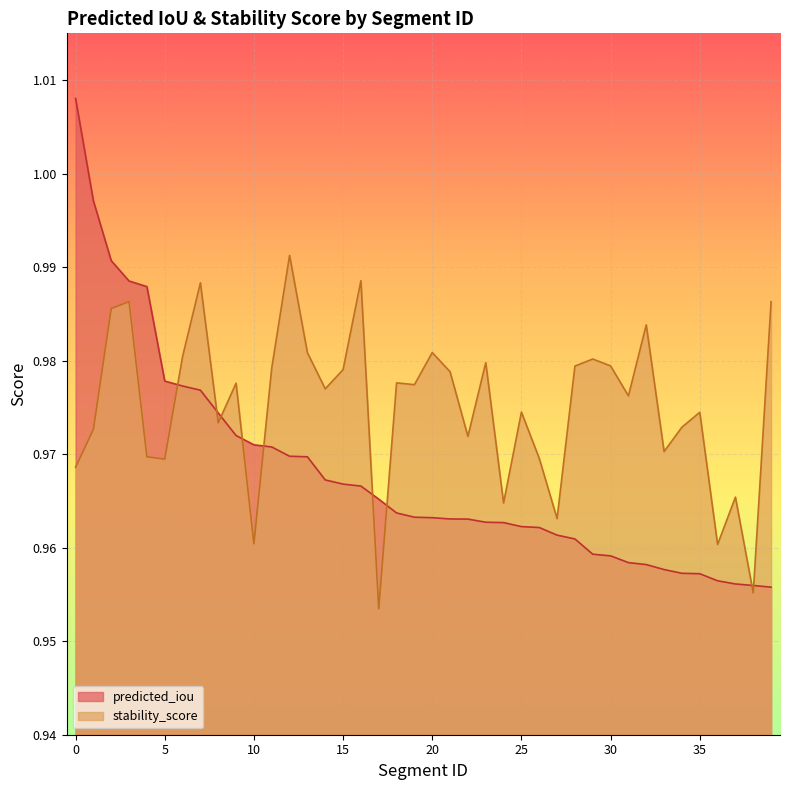

Reading left to right, transcribe all the data shown in this chart.

predicted_iou: 0=1.0	1=1.0	2=1.0	3=1.0	4=1.0	5=1.0	6=1.0	7=1.0	8=1.0	9=1.0	10=1.0	11=1.0	12=1.0	13=1.0	14=1.0	15=1.0	16=1.0	17=1.0	18=1.0	19=1.0	20=1.0	21=1.0	22=1.0	23=1.0	24=1.0	25=1.0	26=1.0	27=1.0	28=1.0	29=1.0	30=1.0	31=1.0	32=1.0	33=1.0	34=1.0	35=1.0	36=1.0	37=1.0	38=1.0	39=1.0
stability_score: 0=1.0	1=1.0	2=1.0	3=1.0	4=1.0	5=1.0	6=1.0	7=1.0	8=1.0	9=1.0	10=1.0	11=1.0	12=1.0	13=1.0	14=1.0	15=1.0	16=1.0	17=1.0	18=1.0	19=1.0	20=1.0	21=1.0	22=1.0	23=1.0	24=1.0	25=1.0	26=1.0	27=1.0	28=1.0	29=1.0	30=1.0	31=1.0	32=1.0	33=1.0	34=1.0	35=1.0	36=1.0	37=1.0	38=1.0	39=1.0